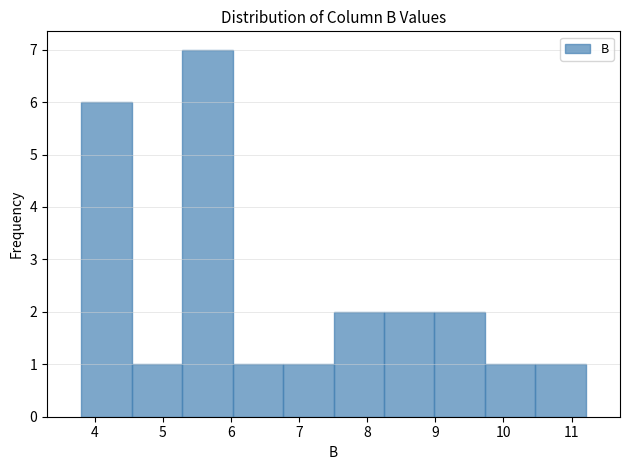

Reading left to right, transcribe this chart: for each bar, give the range it covers on the x-axis and its height. Neither the bar edges nor the heights are printed on the chart, so give them approximately, as read against the axes.

3.8 to 4.5: 6
4.5 to 5.3: 1
5.3 to 6.0: 7
6.0 to 6.8: 1
6.8 to 7.5: 1
7.5 to 8.2: 2
8.2 to 9.0: 2
9.0 to 9.7: 2
9.7 to 10.5: 1
10.5 to 11.2: 1